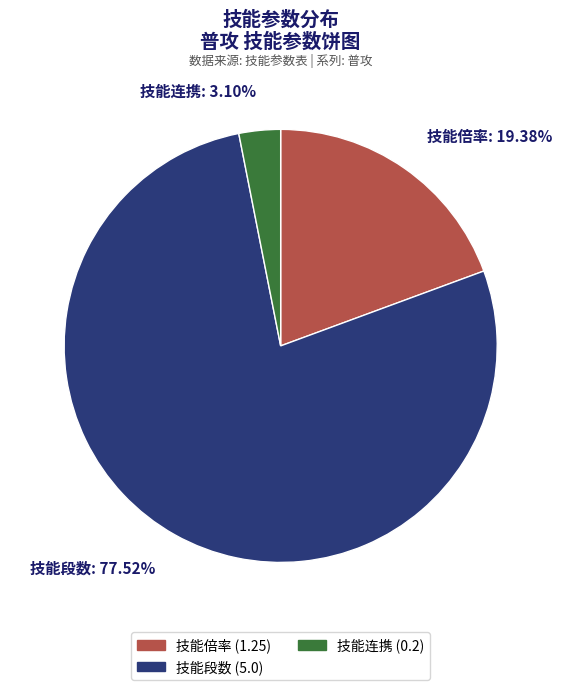

Is the sum of 技能倍率: 19.38% and 技能段数: 77.52% greater than half?

Yes